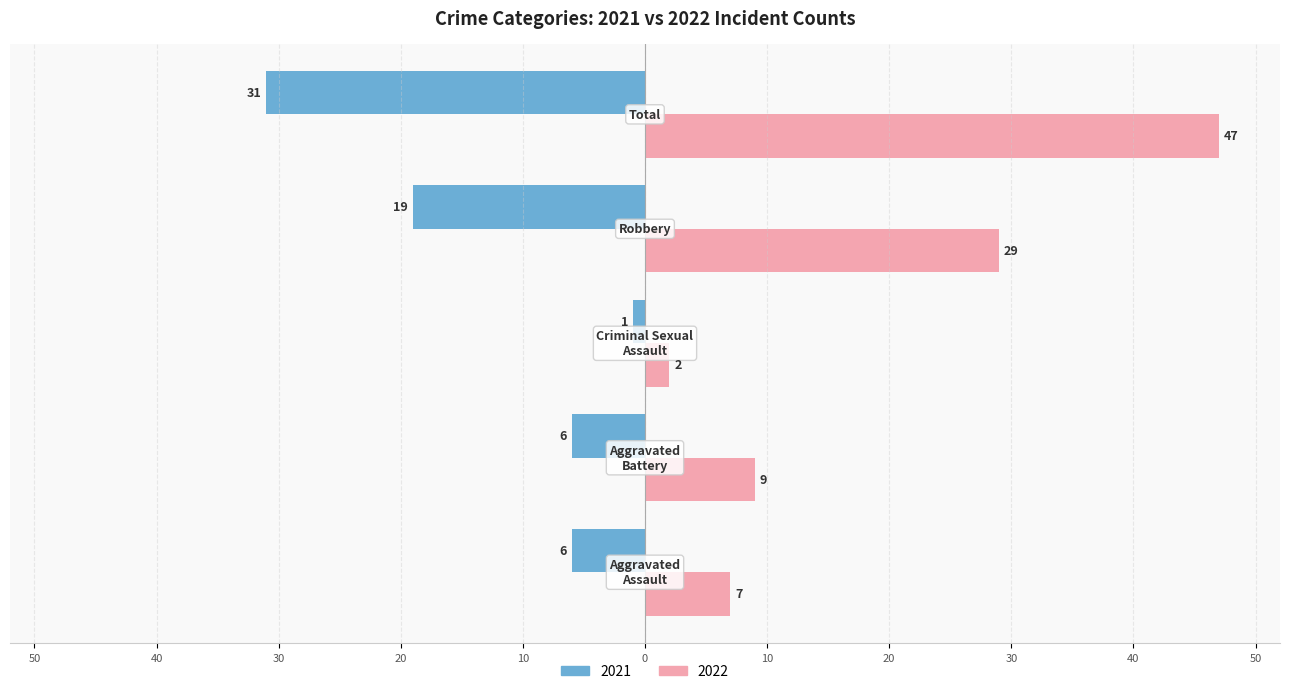

What are all the series names shown in the legend?

2021, 2022